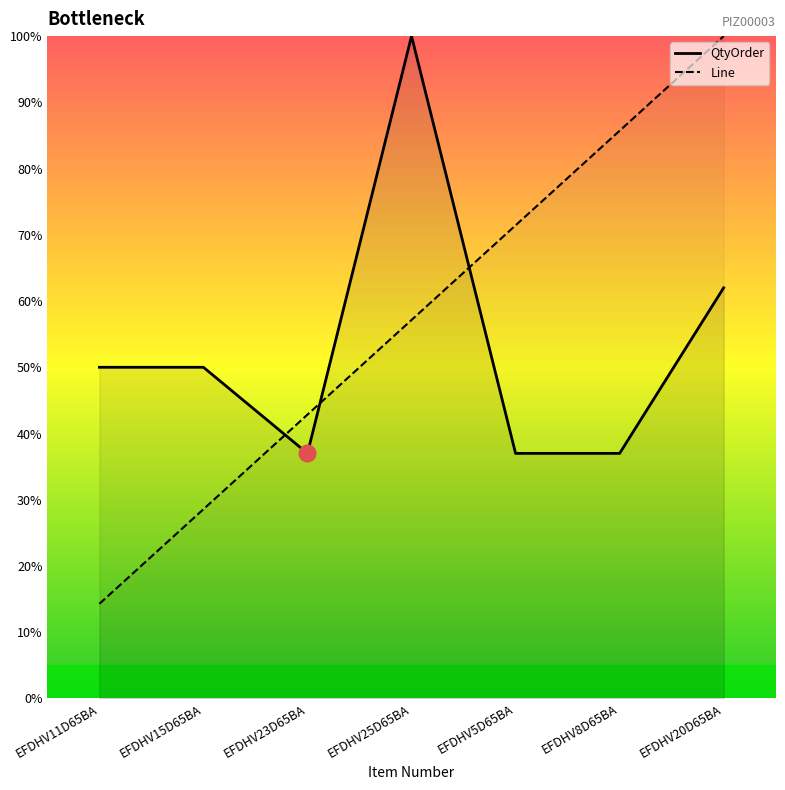

The Line series shows 71.4 at EFDHV5D65BA. True or false?

True